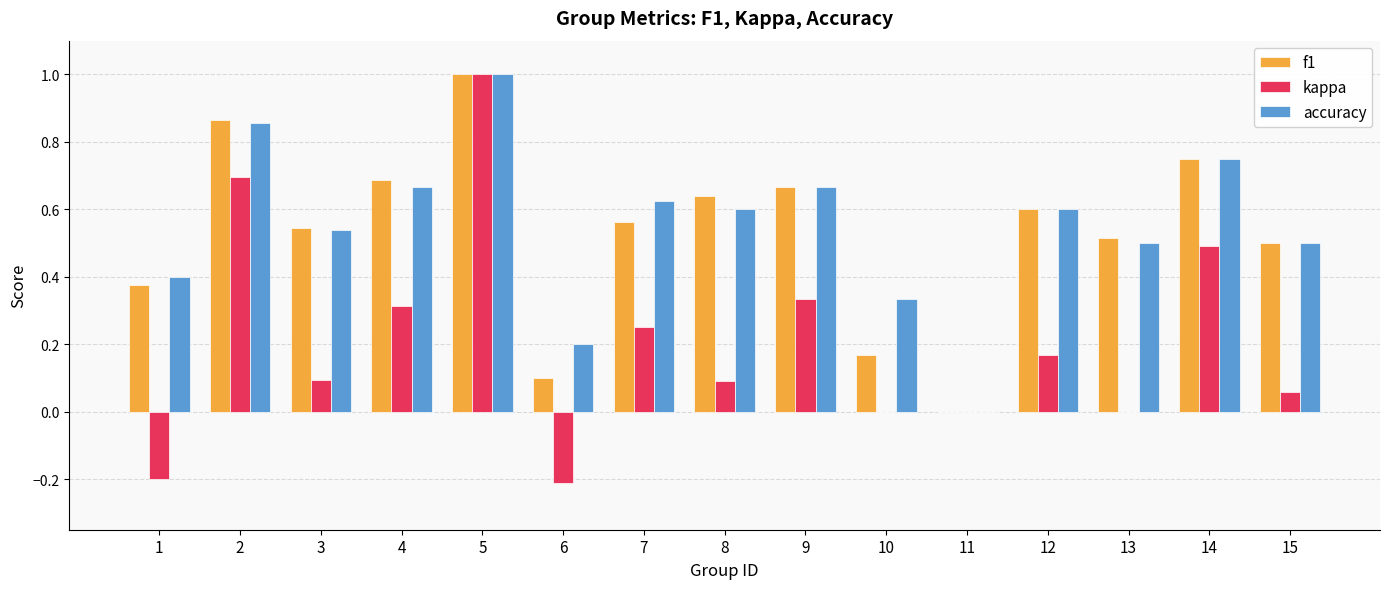

What is the maximum value shown in the chart?

1.0